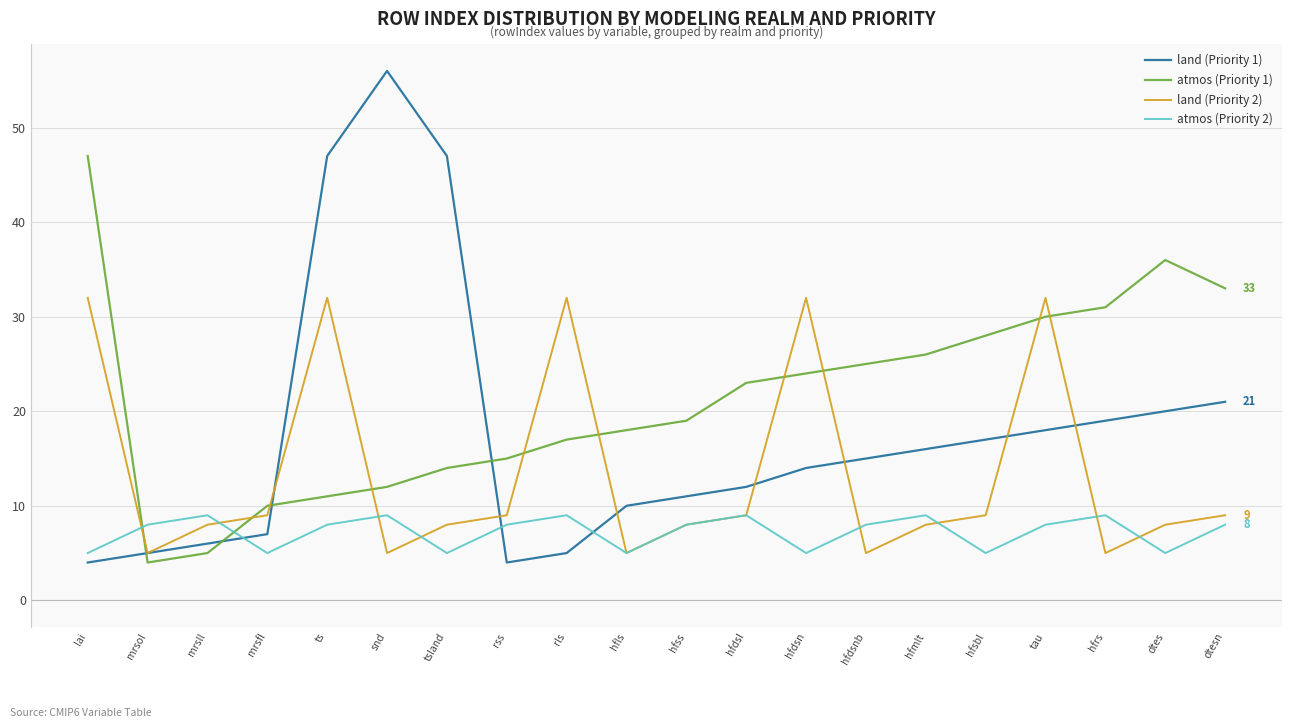

Which series has the largest total across all categories?

atmos (Priority 1)